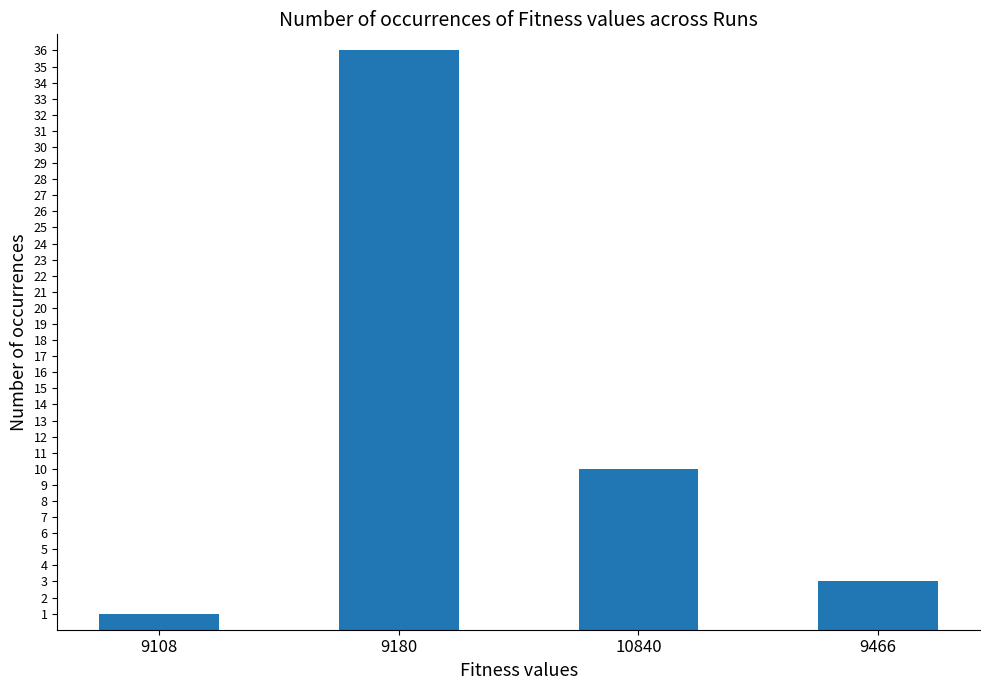

Reading left to right, list all the values displayed in this chart.

9108=1	9180=36	10840=10	9466=3